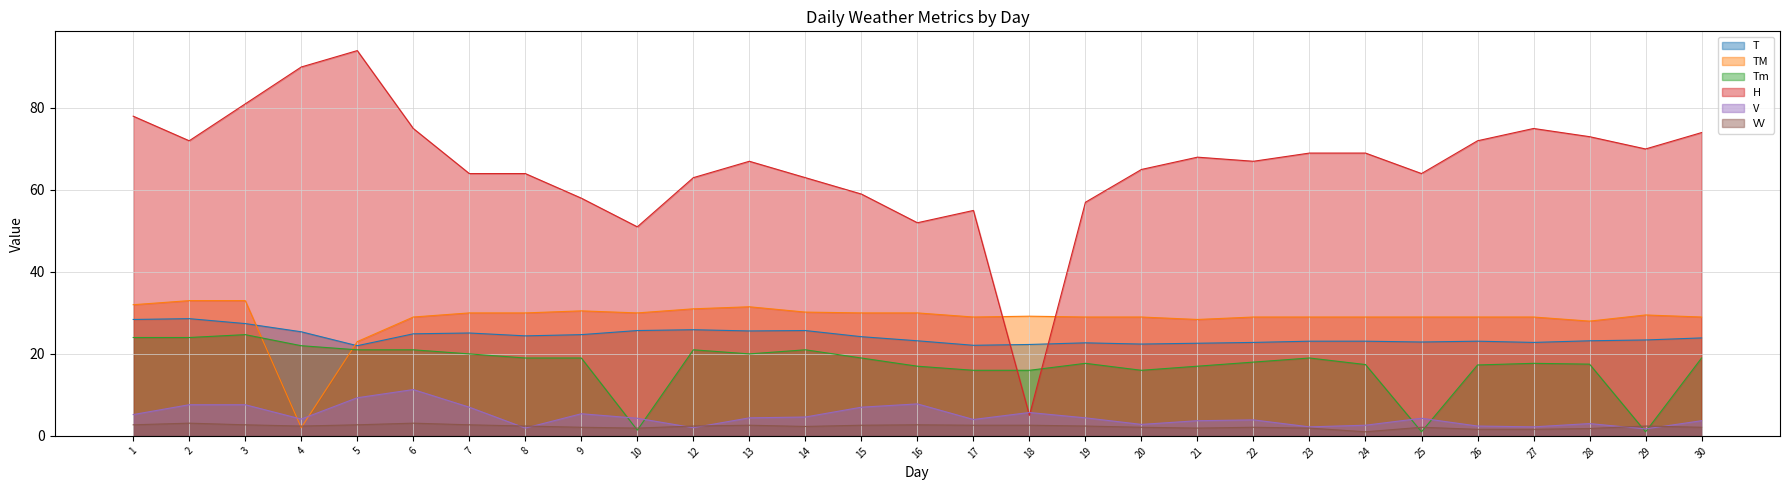

Reading left to right, what are all the values shown in this chart?

T: 1=28.4	2=28.6	3=27.4	4=25.4	5=22.0	6=24.9	7=25.1	8=24.4	9=24.7	10=25.7	12=25.9	13=25.6	14=25.7	15=24.2	16=23.2	17=22.1	18=22.3	19=22.7	20=22.4	21=22.6	22=22.8	23=23.1	24=23.1	25=22.9	26=23.1	27=22.8	28=23.2	29=23.4	30=23.9
TM: 1=32.0	2=33.0	3=33.0	4=2.0	5=23.0	6=29.0	7=30.0	8=30.0	9=30.5	10=30.0	12=31.0	13=31.5	14=30.2	15=30.0	16=30.0	17=29.0	18=29.2	19=29.0	20=29.0	21=28.4	22=29.0	23=29.0	24=29.0	25=29.0	26=29.0	27=29.0	28=28.0	29=29.5	30=29.0
Tm: 1=24.0	2=24.0	3=24.7	4=22.0	5=21.0	6=21.0	7=20.0	8=19.0	9=19.0	10=1.4	12=21.0	13=20.0	14=21.0	15=19.0	16=17.0	17=16.0	18=16.0	19=17.7	20=16.0	21=17.0	22=18.0	23=19.0	24=17.4	25=1.0	26=17.3	27=17.7	28=17.5	29=1.0	30=19.0
H: 1=78.0	2=72.0	3=81.0	4=90.0	5=94.0	6=75.0	7=64.0	8=64.0	9=58.0	10=51.0	12=63.0	13=67.0	14=63.0	15=59.0	16=52.0	17=55.0	18=5.0	19=57.0	20=65.0	21=68.0	22=67.0	23=69.0	24=69.0	25=64.0	26=72.0	27=75.0	28=73.0	29=70.0	30=74.0
V: 1=5.2	2=7.6	3=7.6	4=4.1	5=9.3	6=11.3	7=7.0	8=1.9	9=5.4	10=4.3	12=2.0	13=4.4	14=4.6	15=7.0	16=7.8	17=4.0	18=5.7	19=4.4	20=2.8	21=3.7	22=3.9	23=2.2	24=2.6	25=4.3	26=2.4	27=2.2	28=3.0	29=1.7	30=3.7
VV: 1=2.7	2=3.1	3=2.7	4=2.4	5=2.7	6=3.1	7=2.7	8=2.4	9=2.1	10=1.9	12=2.4	13=2.6	14=2.3	15=2.6	16=2.7	17=2.6	18=2.6	19=2.4	20=2.1	21=1.9	22=2.1	23=1.9	24=1.0	25=2.1	26=1.6	27=1.6	28=1.8	29=2.4	30=2.1